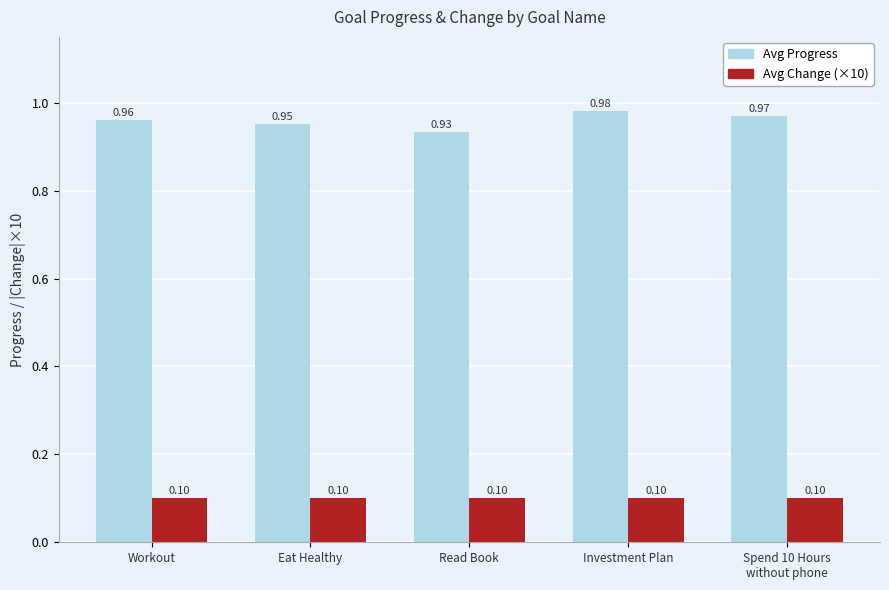

What value does the Avg Change (×10) series have at Investment Plan?

0.1